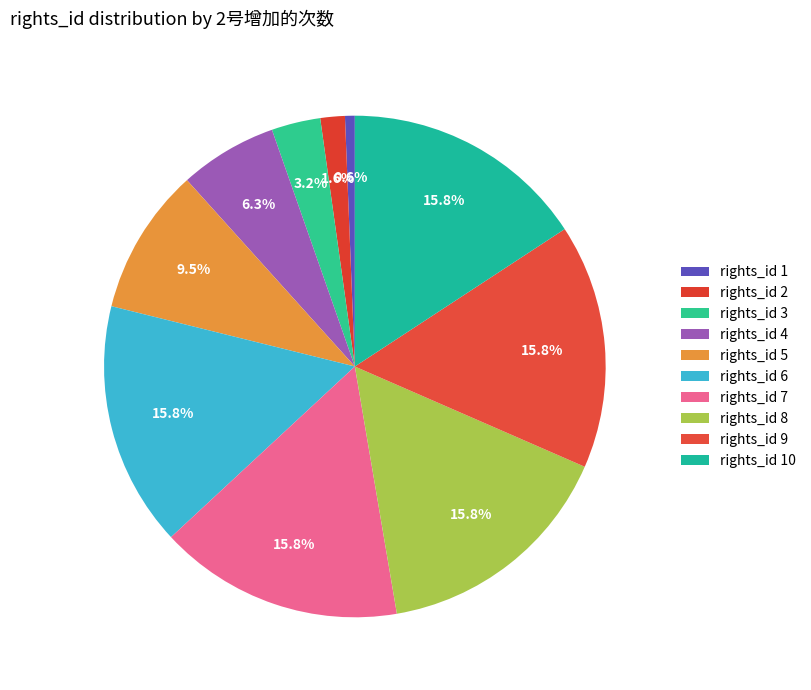

How many segments does this pie chart have?

10